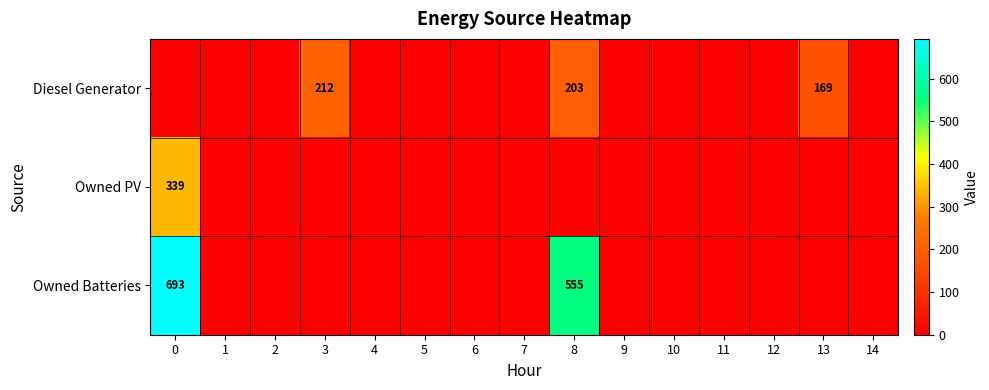

At which label does Owned PV reach its minimum?

1